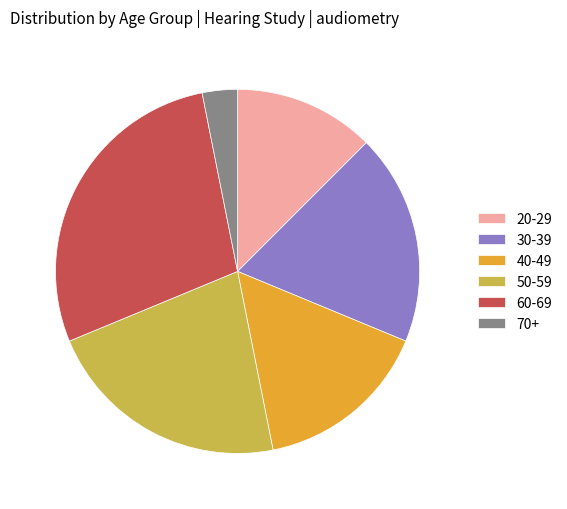

Does any single category account for the majority?

No